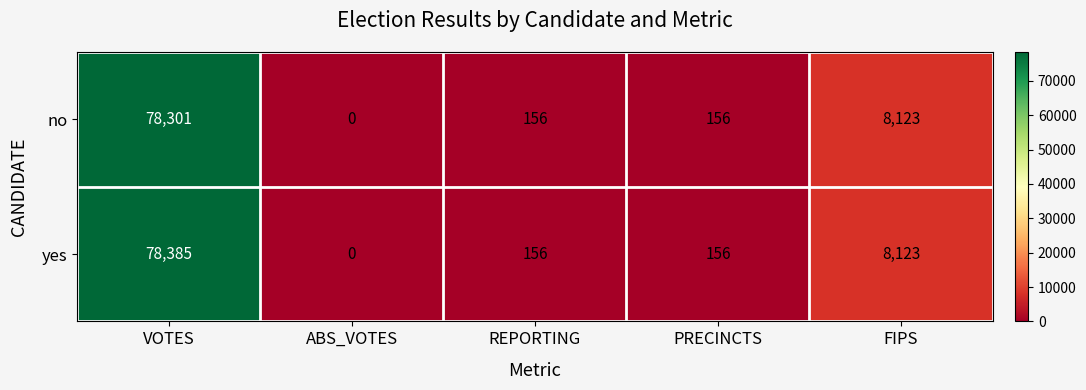

The value of yes at FIPS is 10865. True or false?

False